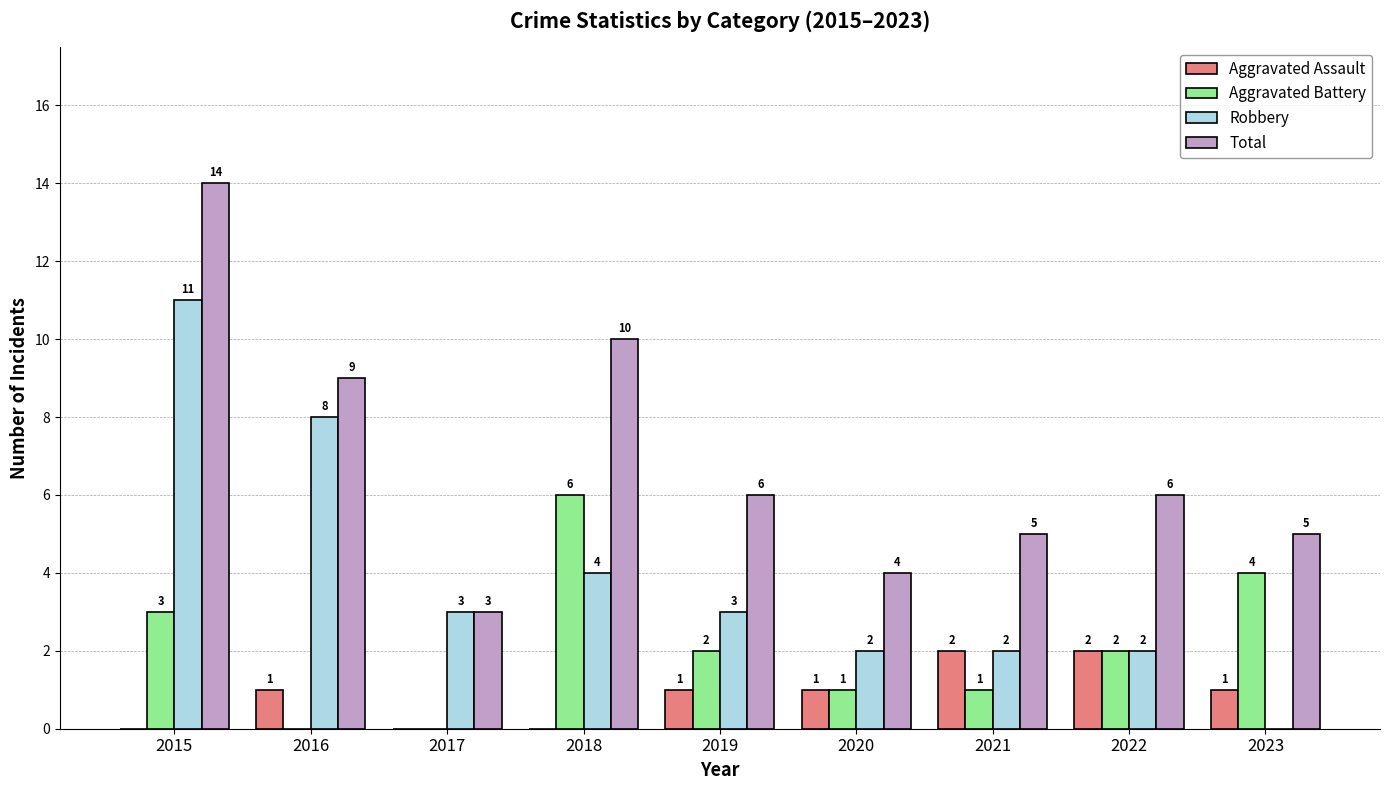

How many positive values does the Aggravated Assault series have?

6